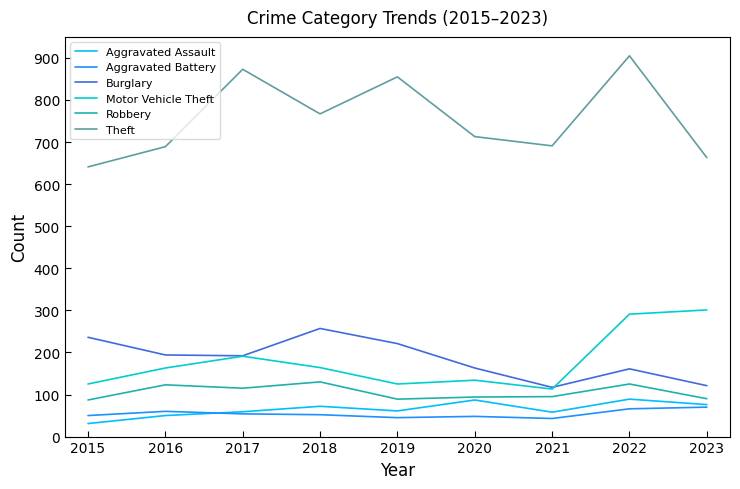

Is this an area chart (filled region under the line)?

No